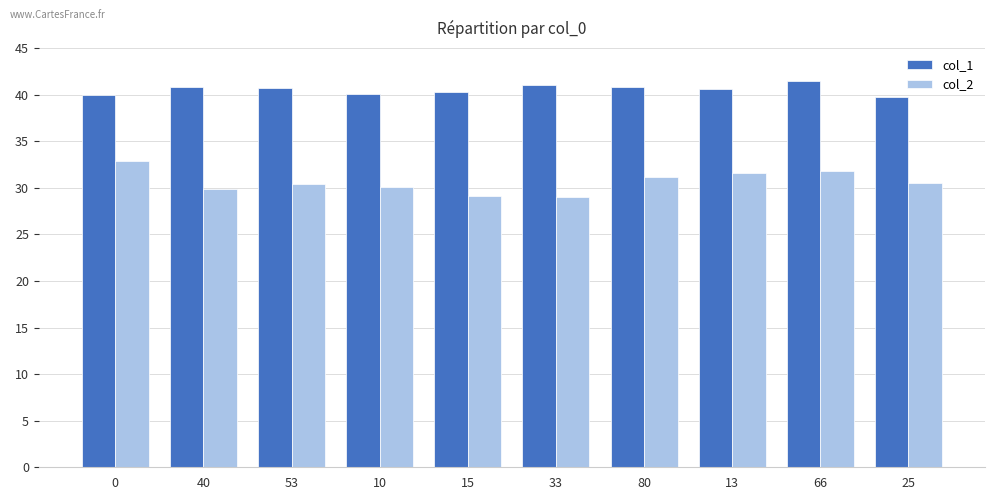

What is the minimum value shown in the chart?

29.0